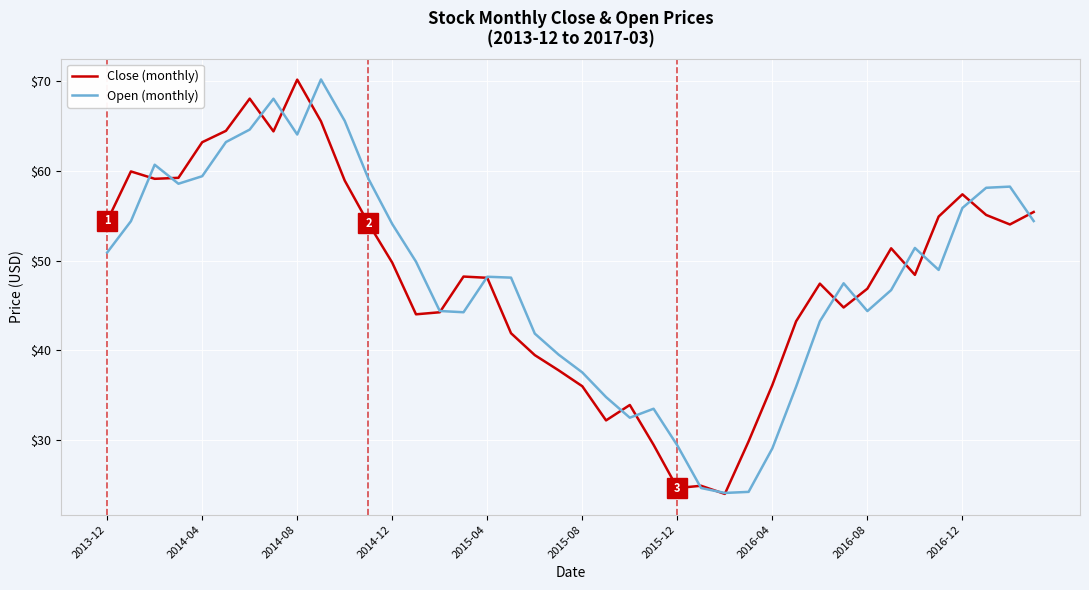

How many lines are shown in the chart?

2